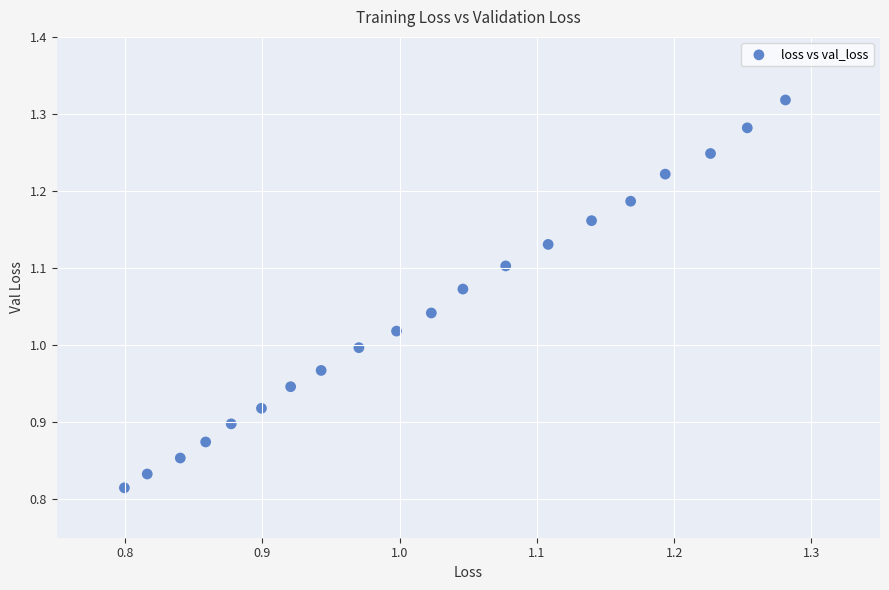

What is the range of Y values (max minus min)?

0.5